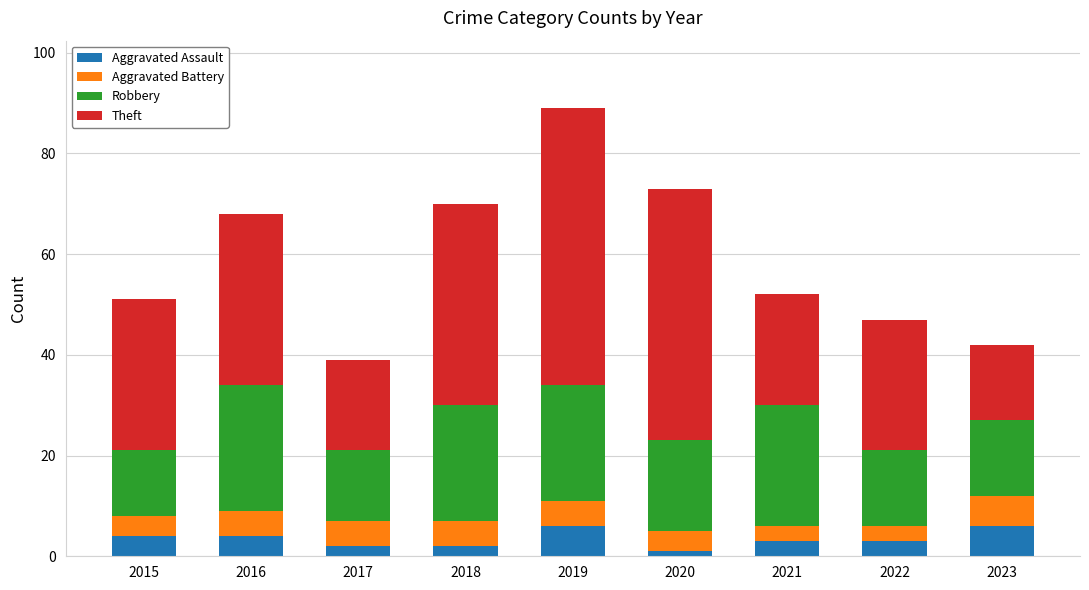

What is the maximum value for Aggravated Assault?

6